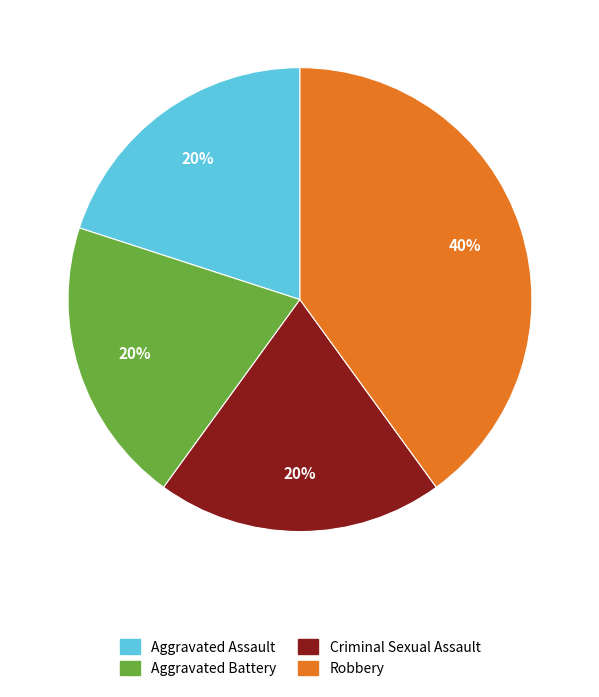

Do Criminal Sexual Assault and Robbery together represent more than half of the pie?

Yes